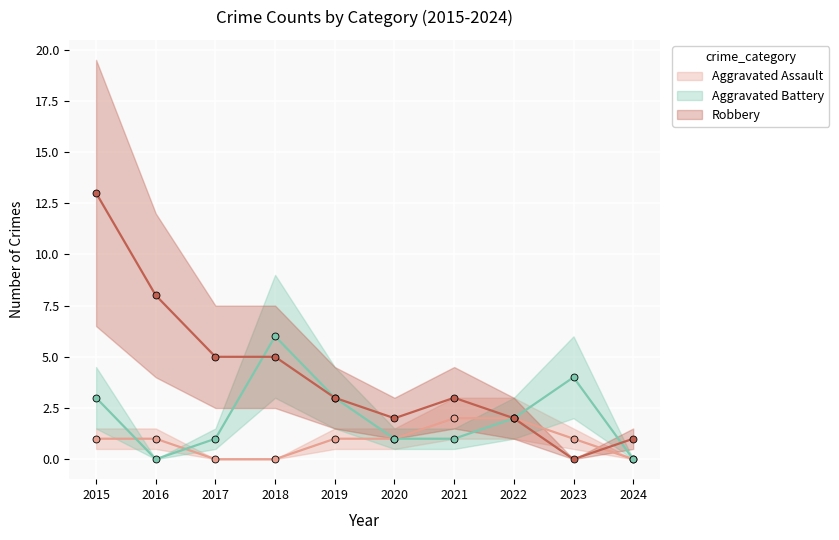

The value of Robbery at 2021 is 4. True or false?

False